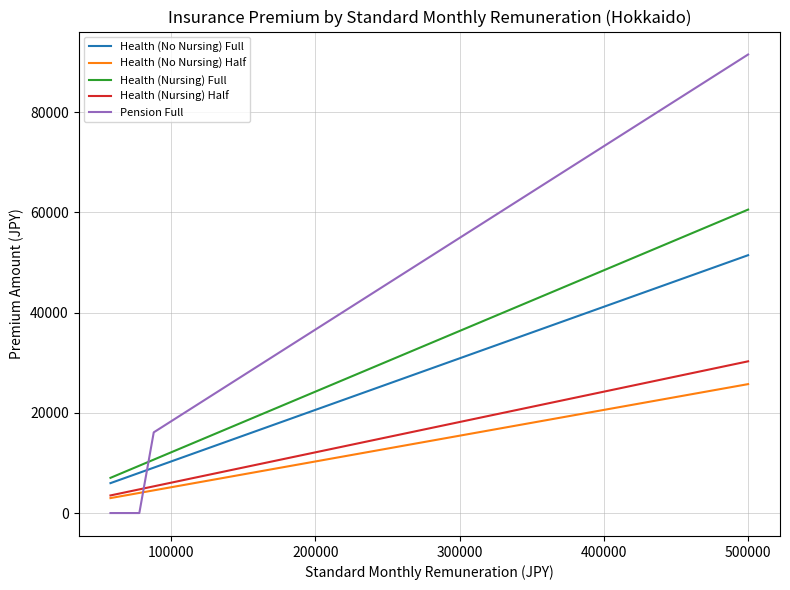

Which series has the largest total across all categories?

Pension Full